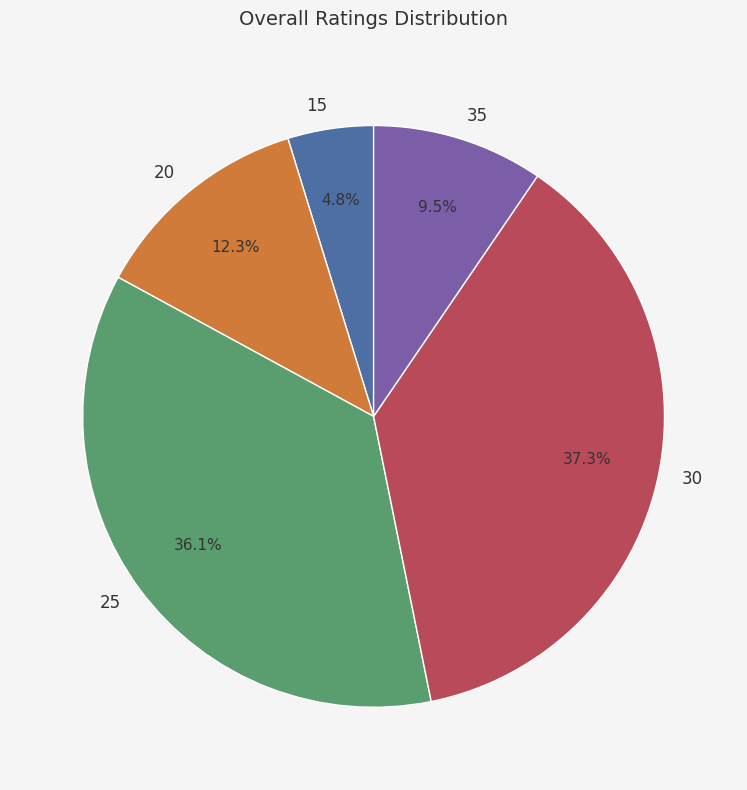

How many segments does this pie chart have?

5